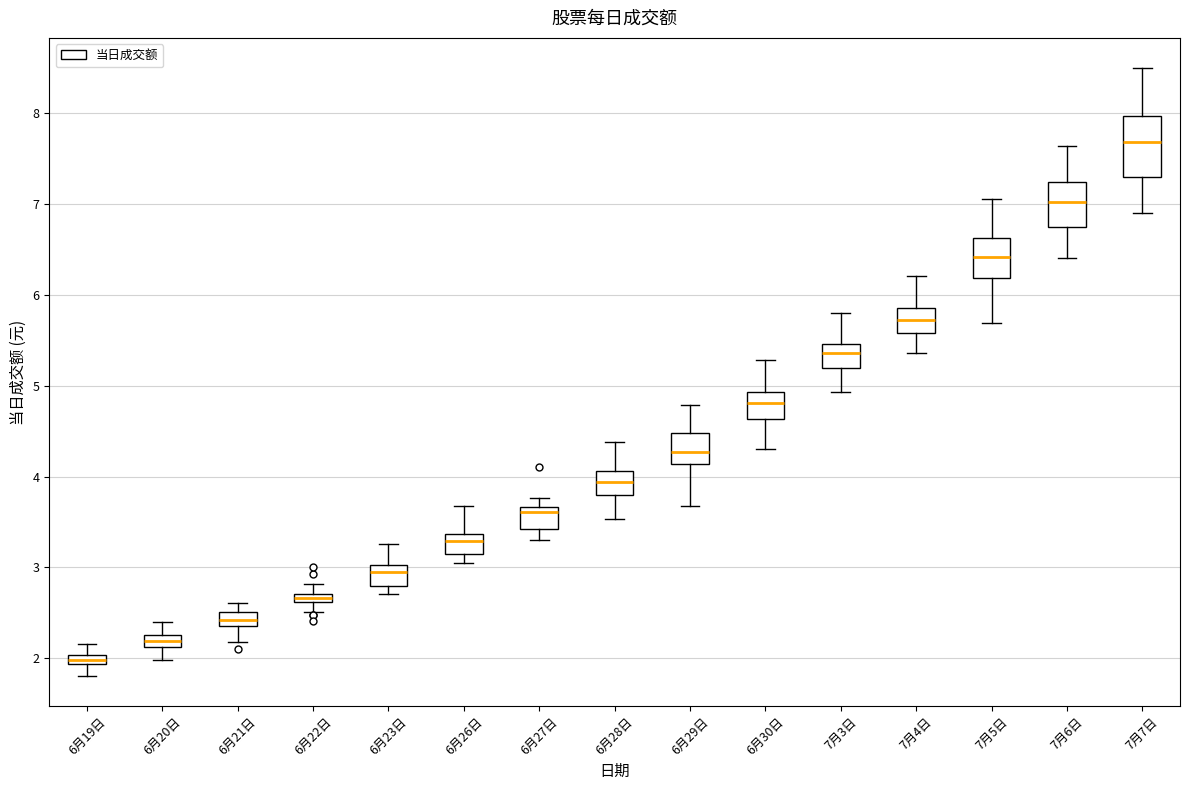

Comparing the boxes themselves (not the whiskers), which one is the tallest?

7月7日